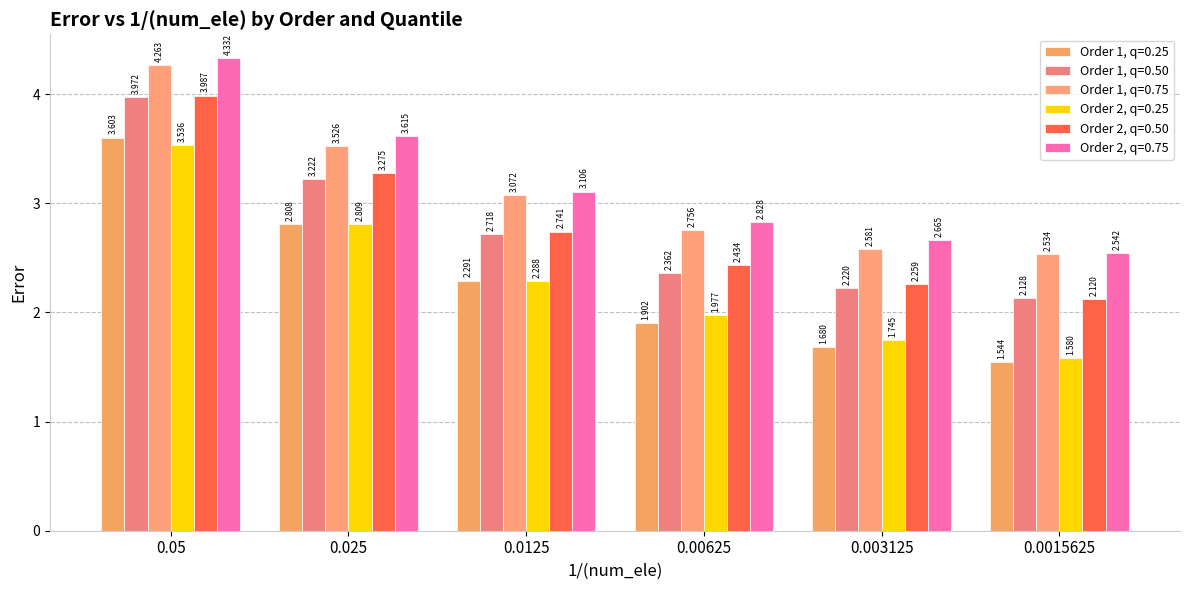

Is the value of Order 1, q=0.75 at 0.05 greater than the value of Order 1, q=0.50 at 0.05?

Yes